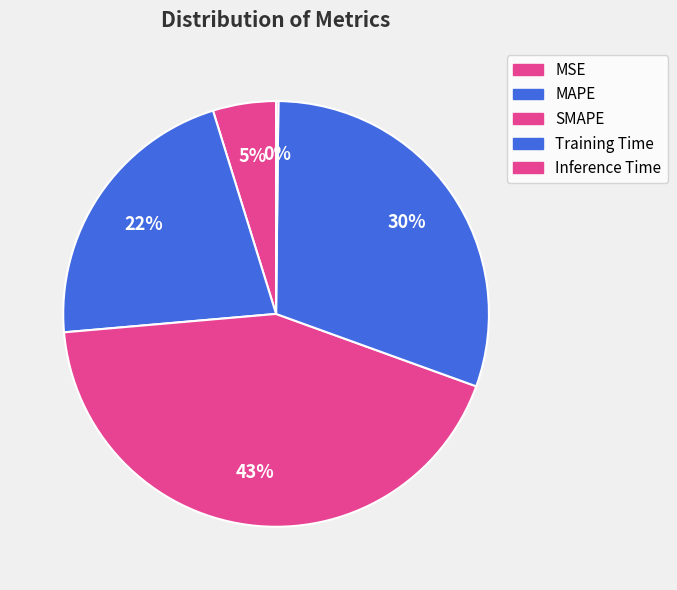

True or false: MAPE accounts for 33% of the total.

False